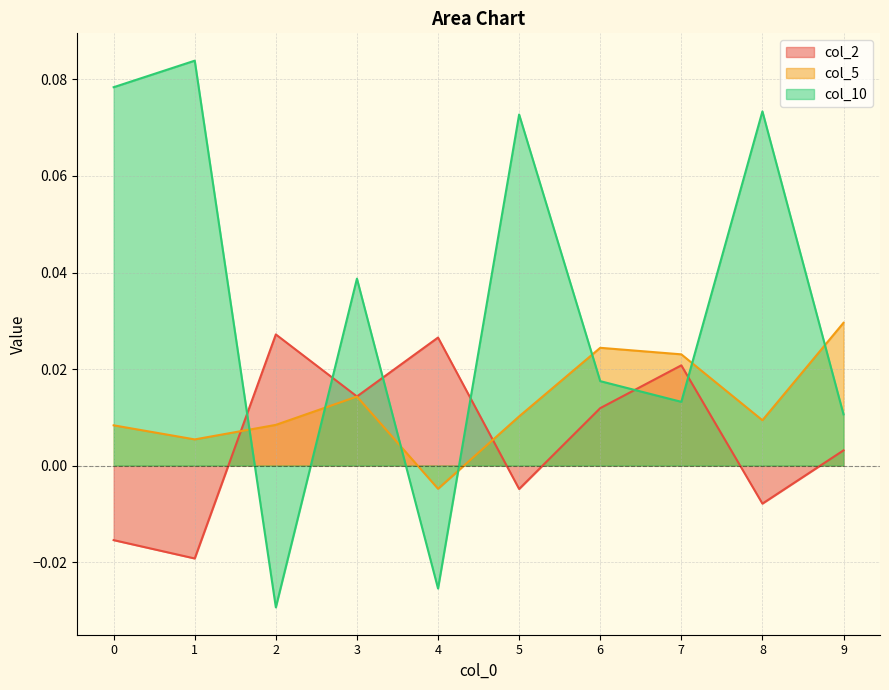

True or false: col_10 has a value of 0.0 at 3.

False